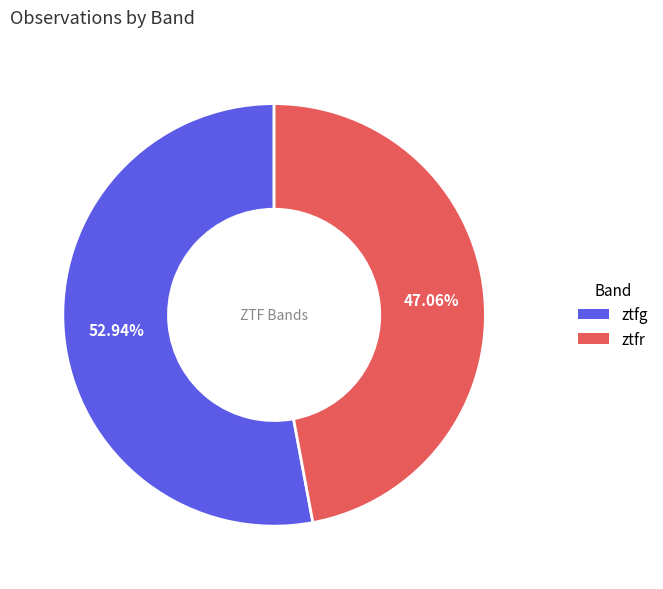

Is ztfr the majority of the pie?

No